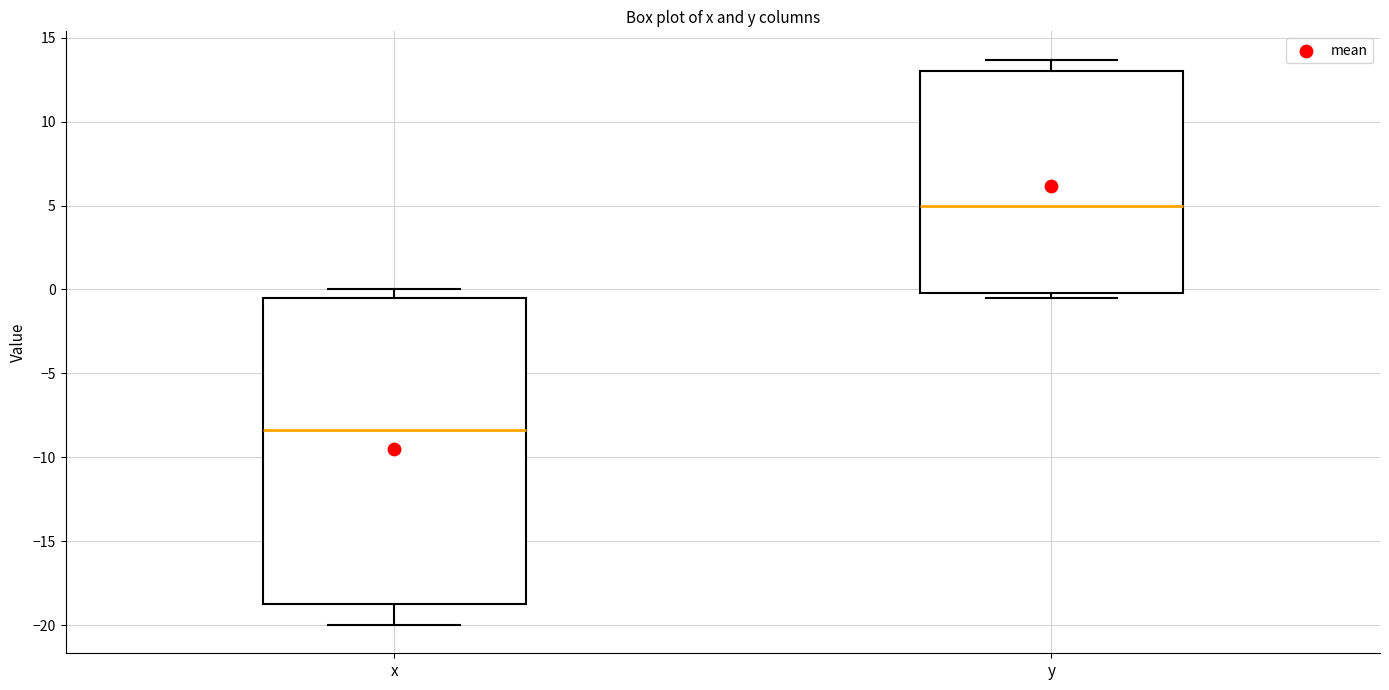

Reading left to right, transcribe this box plot: for each box, give where its median line is, the range the box spans, and where its two whiskers end, as read against the y-axis. The values are not printed on the chart, so give them approximately, as read against the axis.

x: median -8.5, box -18.5 to -0.5, whiskers -20.0 to 0.0
y: median 5.0, box 0.0 to 13.0, whiskers -0.5 to 13.5